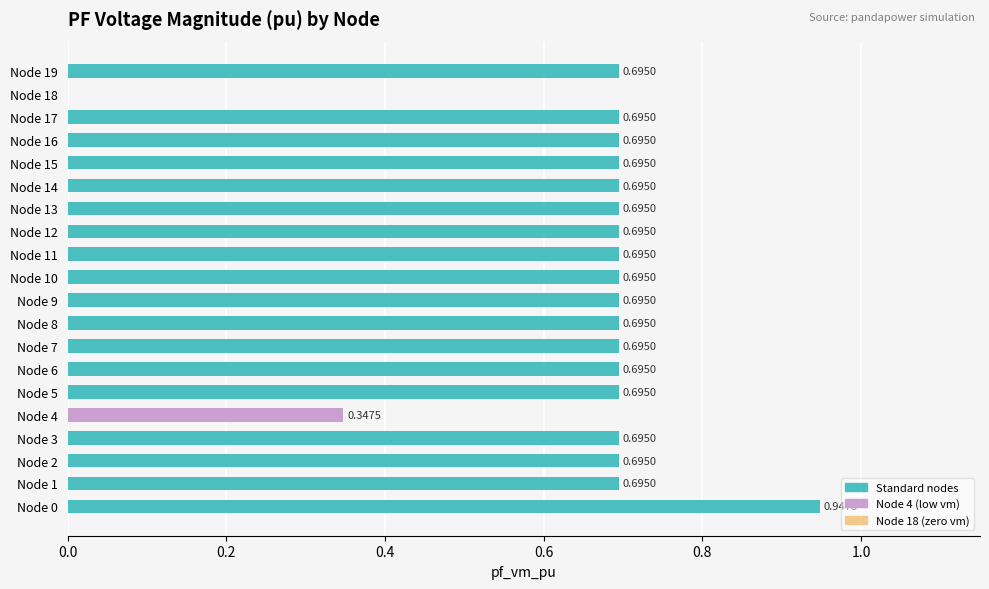

What is the sum of all values?

13.1